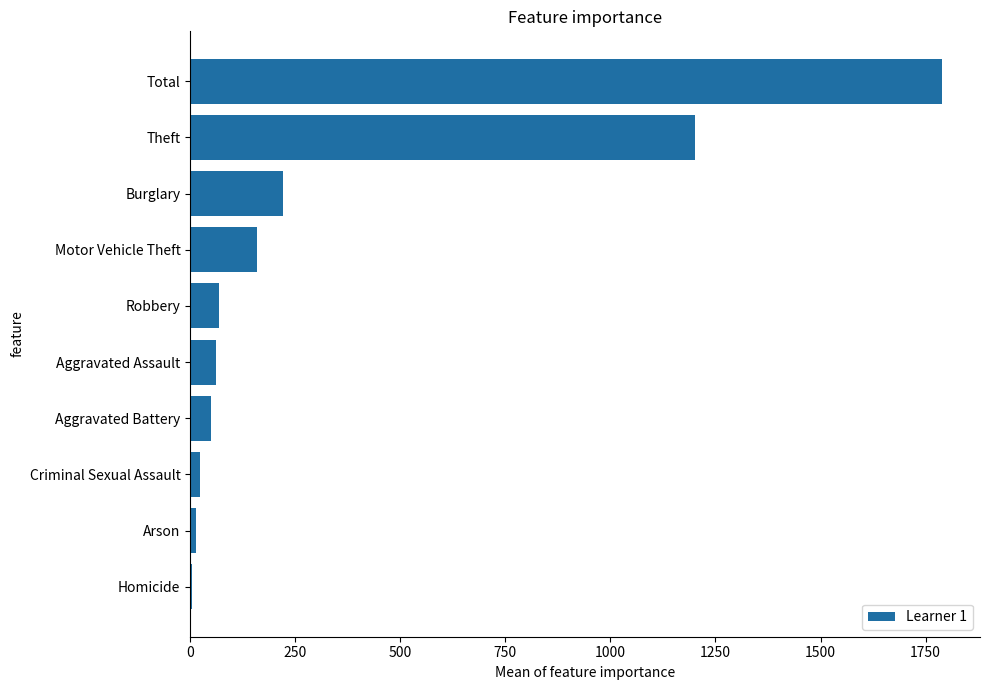

What is the change in value from Total to Burglary?

-1570